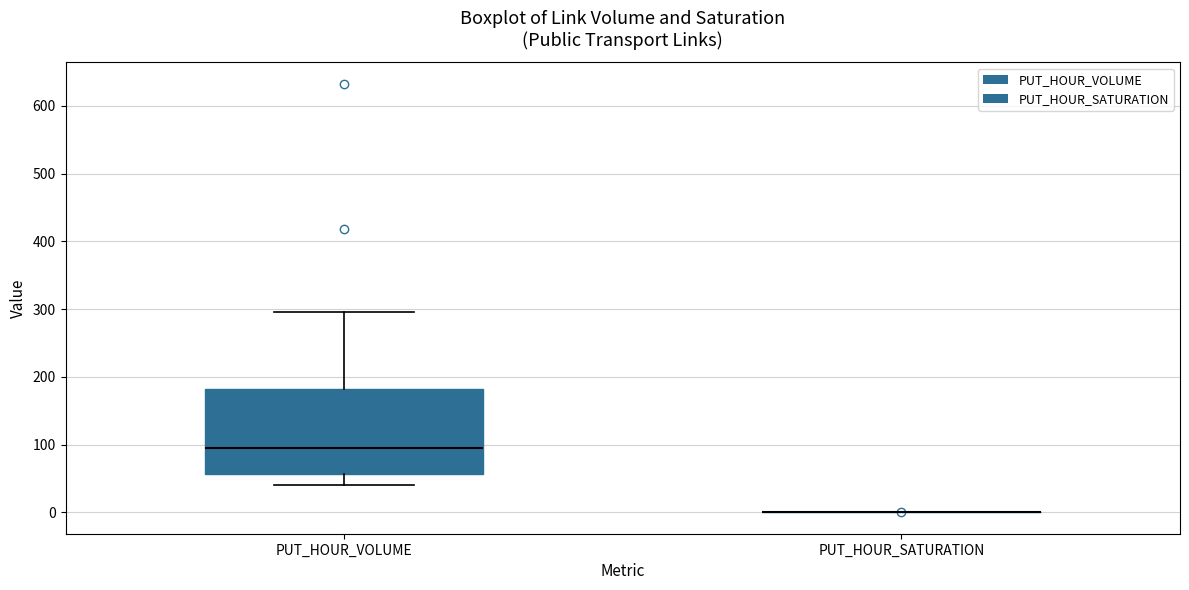

Where does the median line of the box for PUT_HOUR_VOLUME sit on the y-axis? The values are not printed on the chart, so give them approximately, as read against the axis.

90